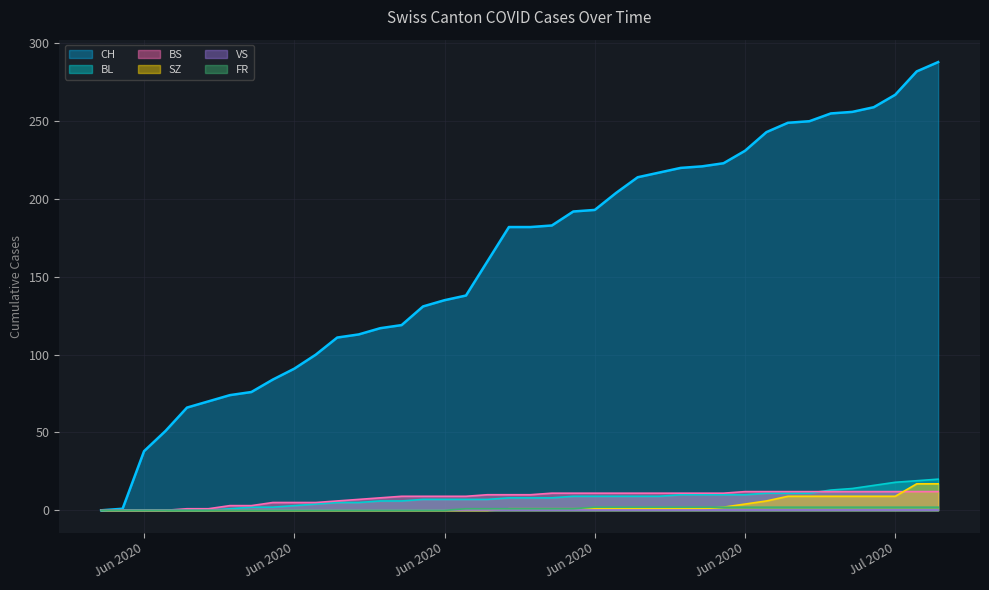

Does the chart display data point markers on the line(s)?

No